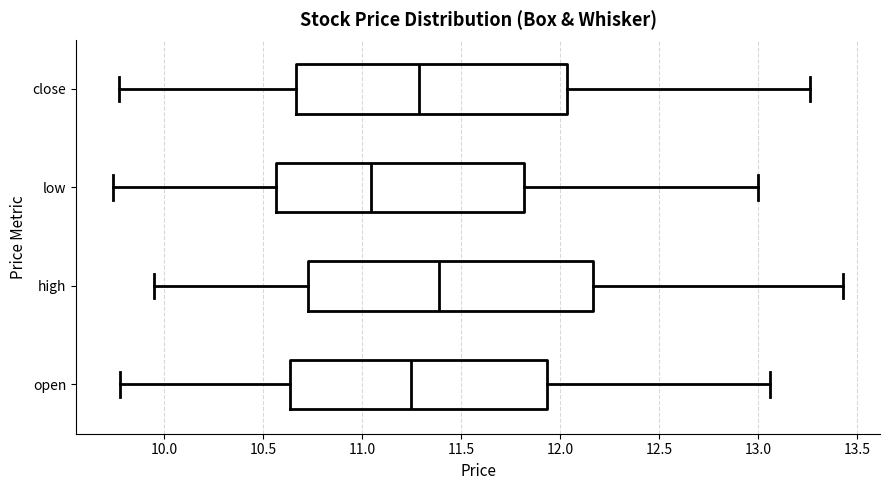

Where does the median line of the box for open sit on the x-axis? The values are not printed on the chart, so give them approximately, as read against the axis.

11.25